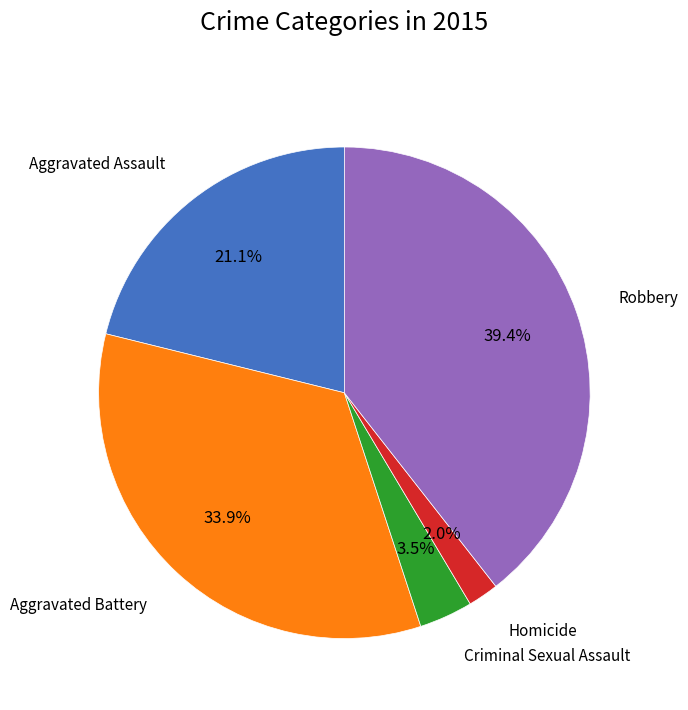

Does any single category account for the majority?

No